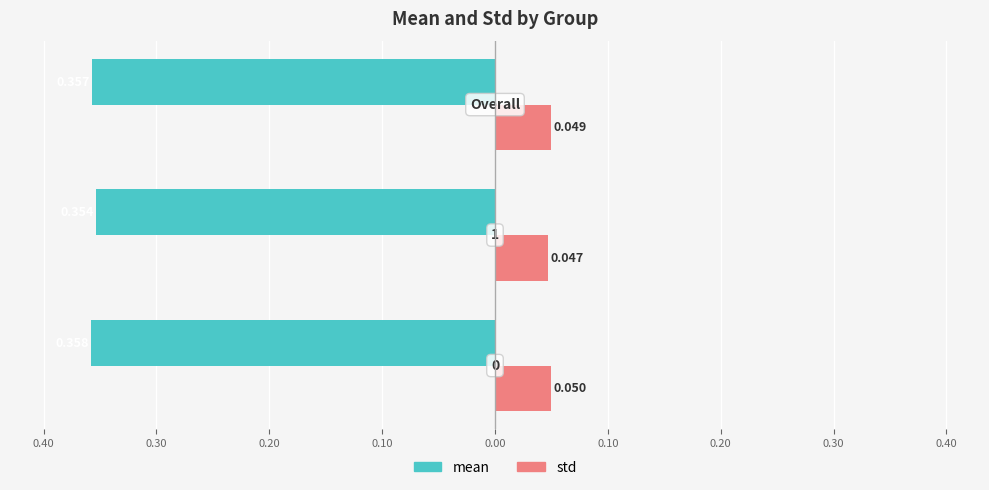

What are all the series names shown in the legend?

mean, std